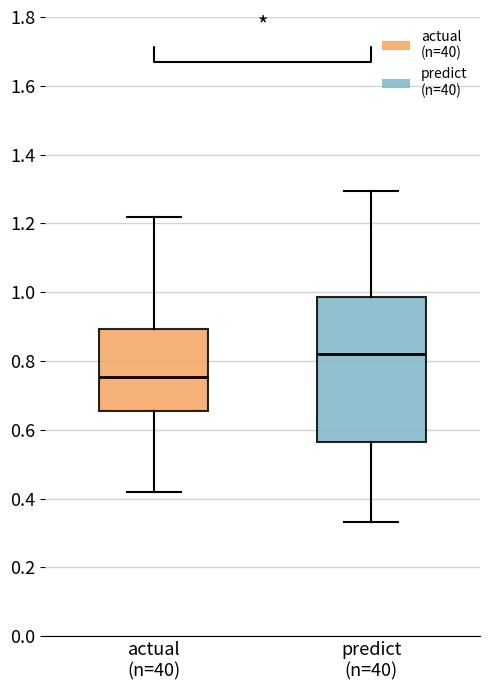

Reading left to right, read every box against the y-axis: the position of its median line, the range the box covers, and the ends of its whiskers. The values are not printed on the chart, so give them approximately, as read against the axis.

actual (n=40): median 0.76, box 0.66 to 0.90, whiskers 0.42 to 1.22
predict (n=40): median 0.82, box 0.56 to 0.98, whiskers 0.34 to 1.30